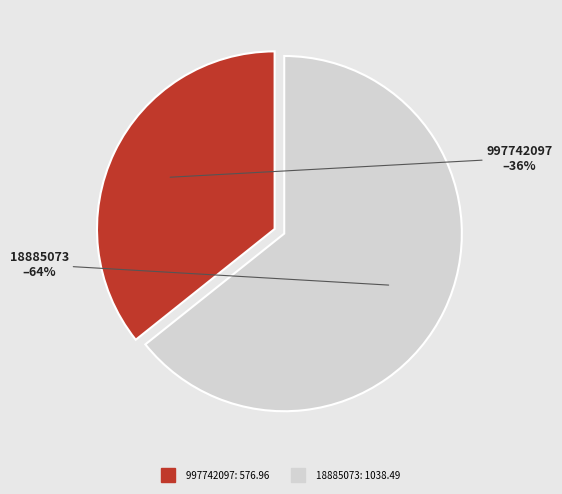

Rank the categories by value from highest to lowest.

18885073, 997742097